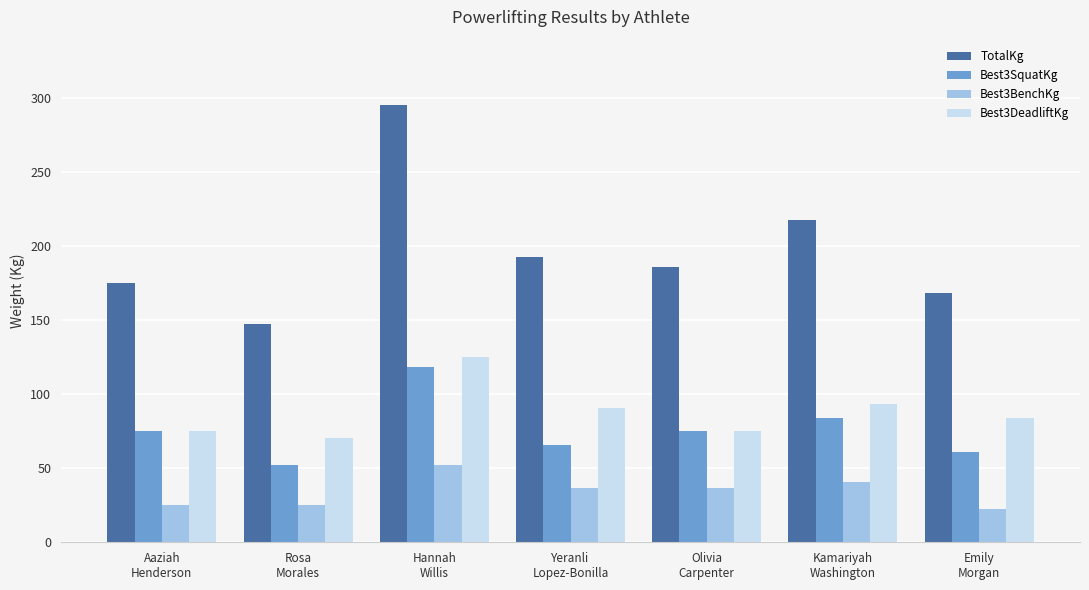

Is it true that Best3SquatKg equals 52.2 at Rosa
Morales?

True